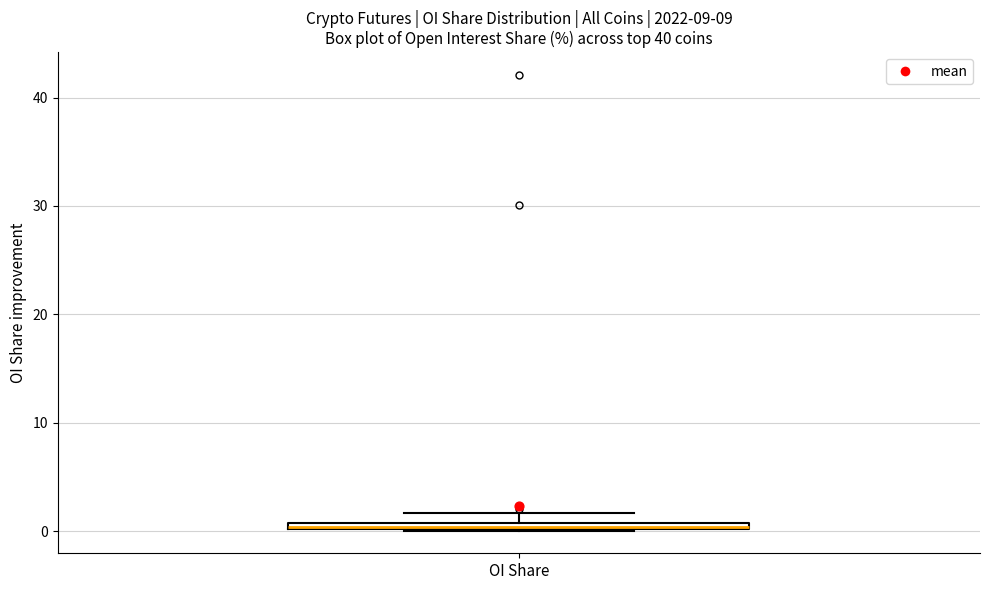

Where is the lower edge of the box for OI Share on the y-axis? The values are not printed on the chart, so give them approximately, as read against the axis.

0